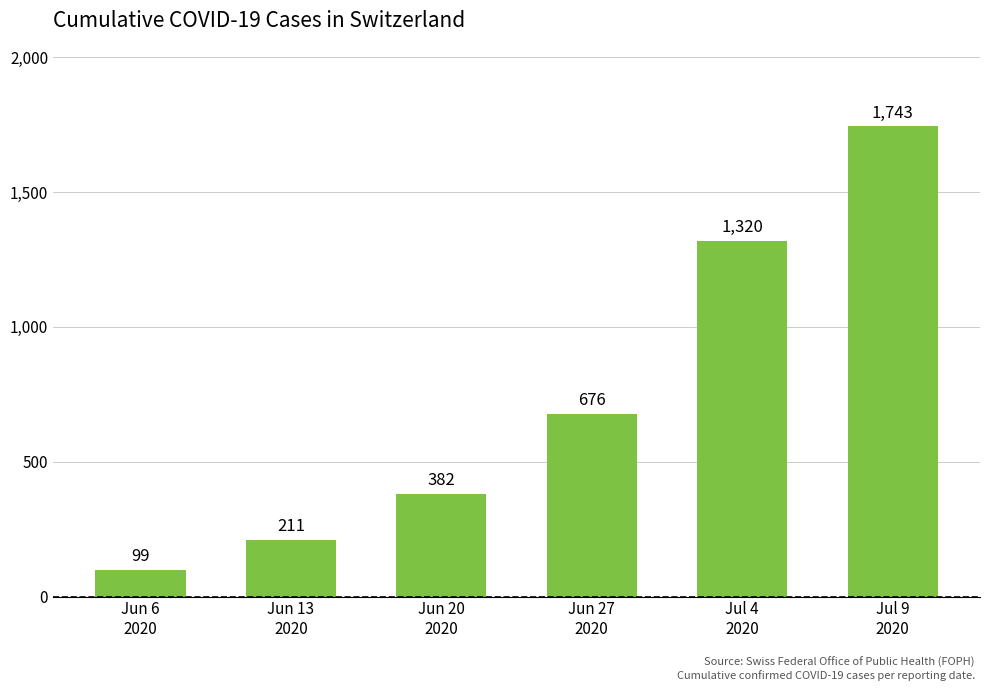

Are the bars horizontal?

No